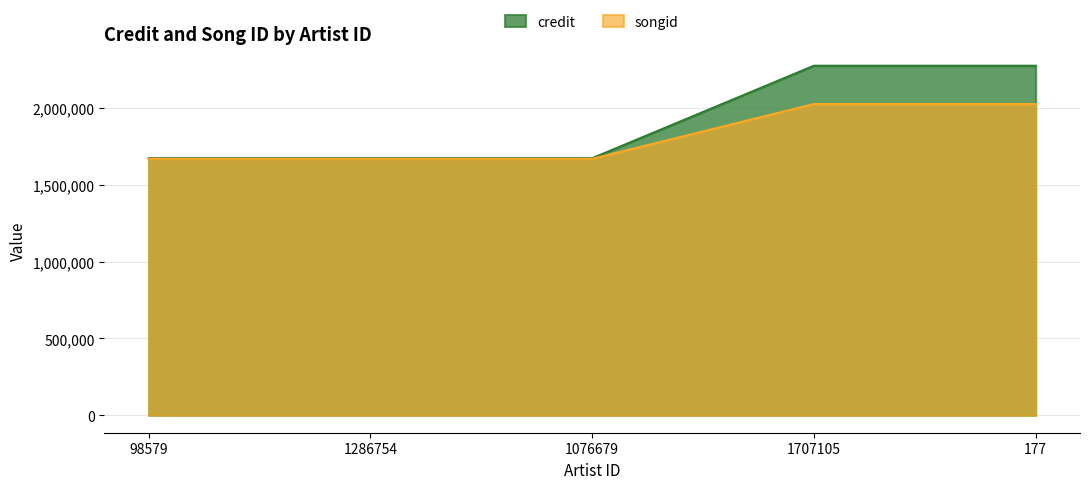

What is the difference between the maximum and second lowest values in the songid series?

356786